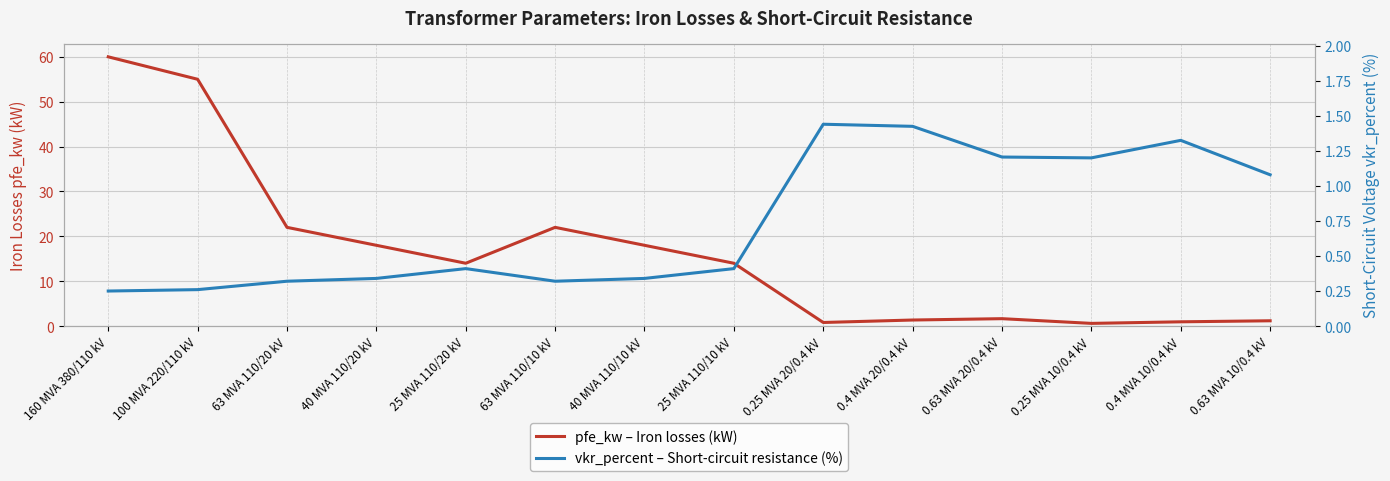

At 160 MVA 380/110 kV, list the series in order from smallest to largest.

vkr_percent – Short-circuit resistance (%), pfe_kw – Iron losses (kW)